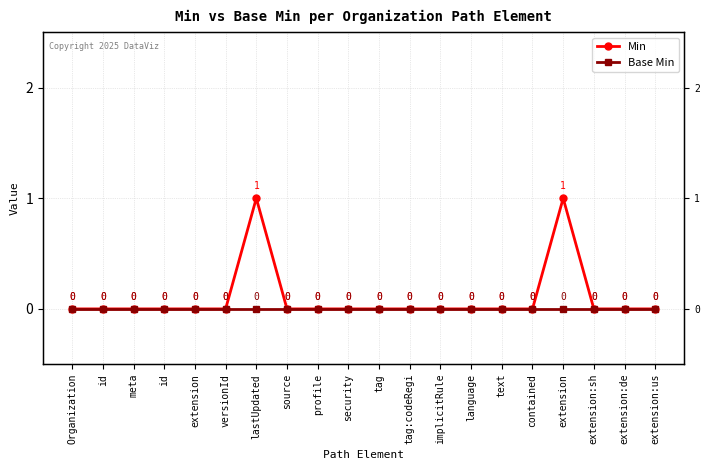

How many series are shown in this chart?

2